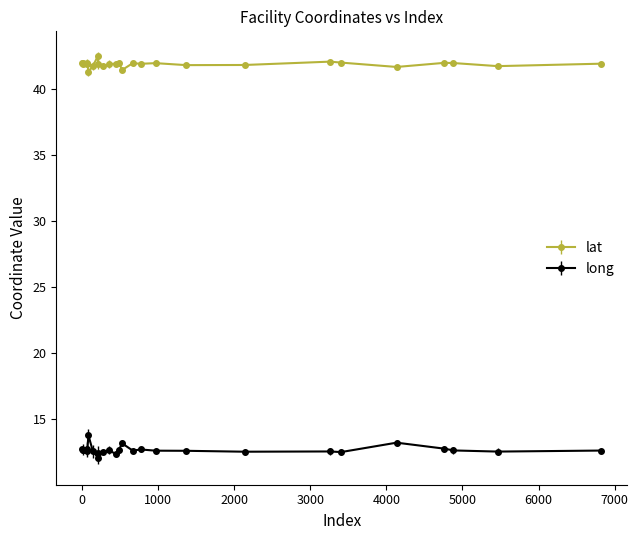

True or false: lat and long cross at least once.

False